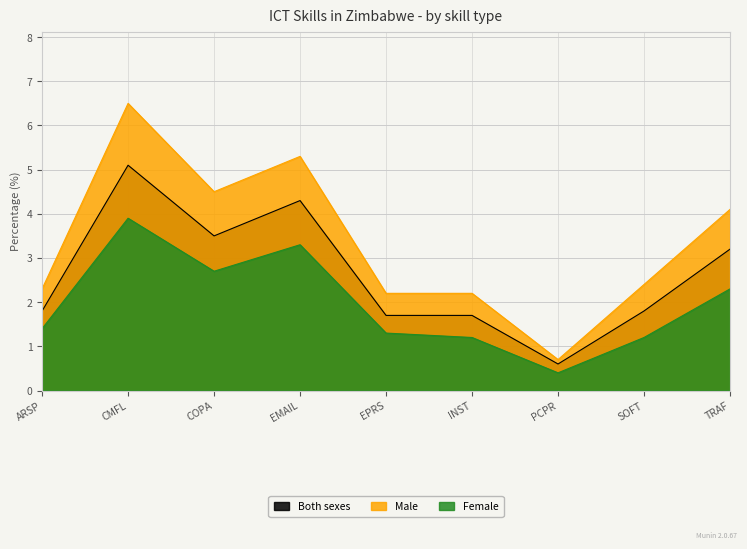

Where is the first local minimum for Female?

COPA